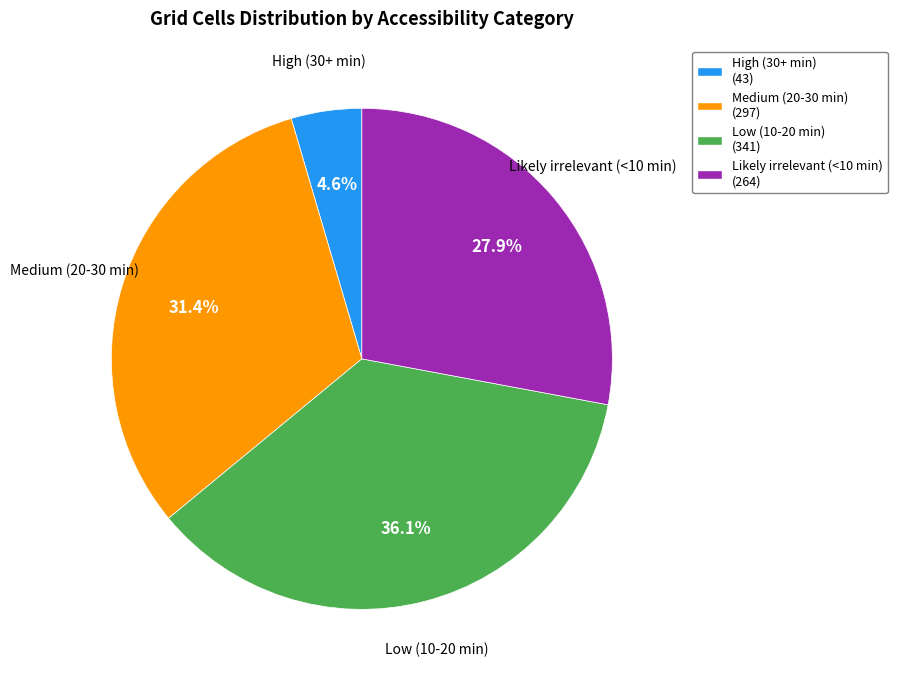

Between Medium (20-30 min) and High (30+ min), which is larger?

Medium (20-30 min)